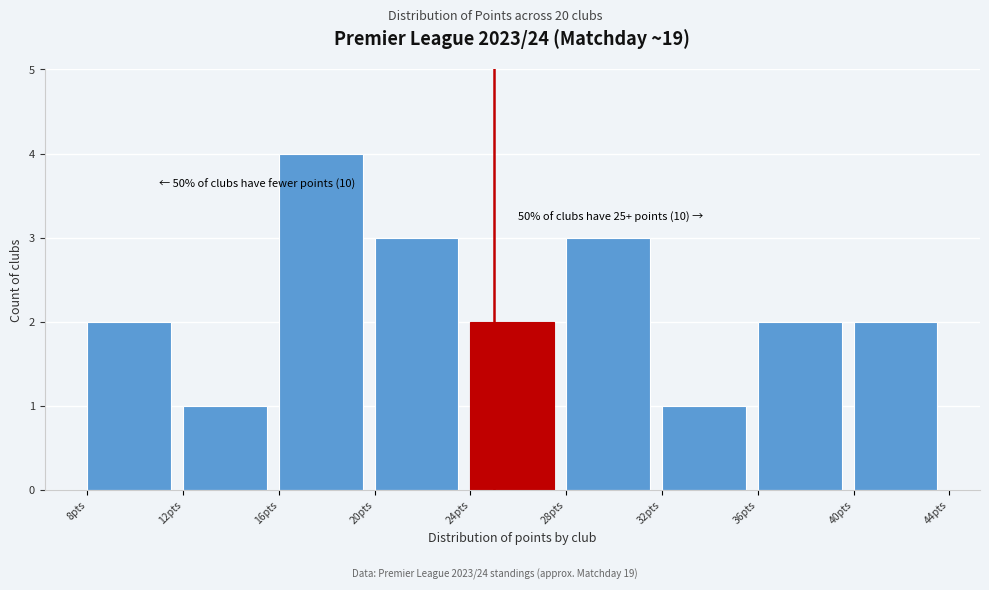

Over which range of the x-axis is the bar tallest?

16 to 20